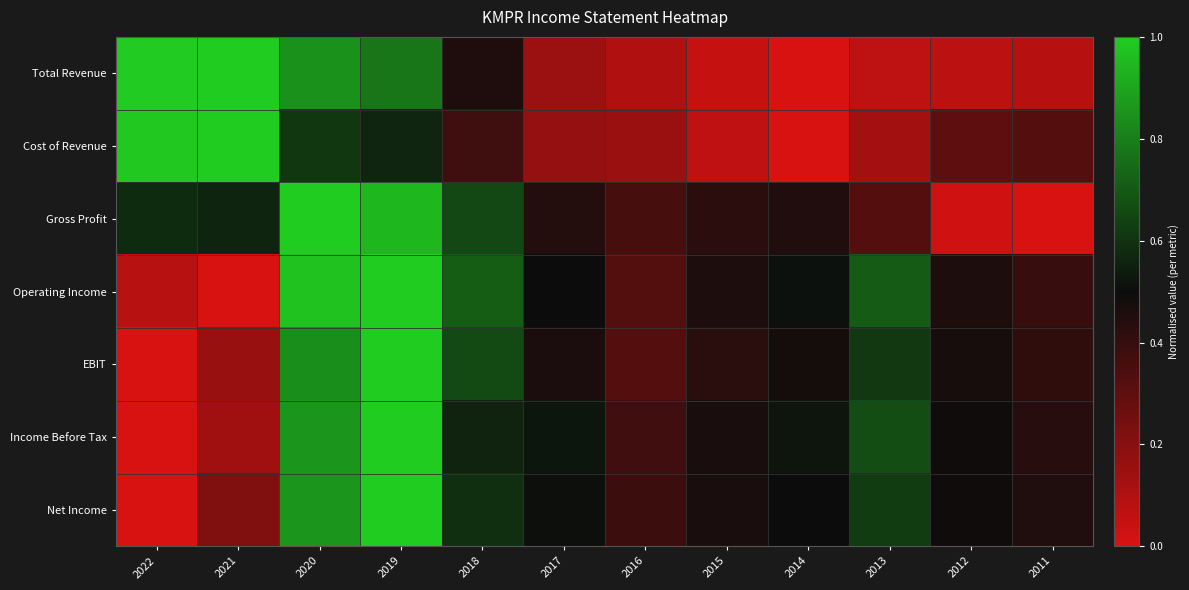

Reading left to right, list all the values displayed in this chart.

Total Revenue: 2022=1.0	2021=1.0	2020=0.8	2019=0.8	2018=0.5	2017=0.2	2016=0.1	2015=0.0	2014=0.0	2013=0.1	2012=0.1	2011=0.1
Cost of Revenue: 2022=1.0	2021=1.0	2020=0.6	2019=0.6	2018=0.4	2017=0.2	2016=0.2	2015=0.1	2014=0.0	2013=0.1	2012=0.3	2011=0.3
Gross Profit: 2022=0.6	2021=0.6	2020=1.0	2019=0.9	2018=0.7	2017=0.4	2016=0.4	2015=0.4	2014=0.5	2013=0.3	2012=0.0	2011=0.0
Operating Income: 2022=0.1	2021=0.0	2020=1.0	2019=1.0	2018=0.7	2017=0.5	2016=0.3	2015=0.5	2014=0.5	2013=0.7	2012=0.5	2011=0.4
EBIT: 2022=0.0	2021=0.2	2020=0.8	2019=1.0	2018=0.7	2017=0.5	2016=0.3	2015=0.4	2014=0.5	2013=0.6	2012=0.5	2011=0.4
Income Before Tax: 2022=0.0	2021=0.1	2020=0.9	2019=1.0	2018=0.6	2017=0.5	2016=0.4	2015=0.5	2014=0.5	2013=0.7	2012=0.5	2011=0.4
Net Income: 2022=0.0	2021=0.2	2020=0.9	2019=1.0	2018=0.6	2017=0.5	2016=0.4	2015=0.5	2014=0.5	2013=0.6	2012=0.5	2011=0.5